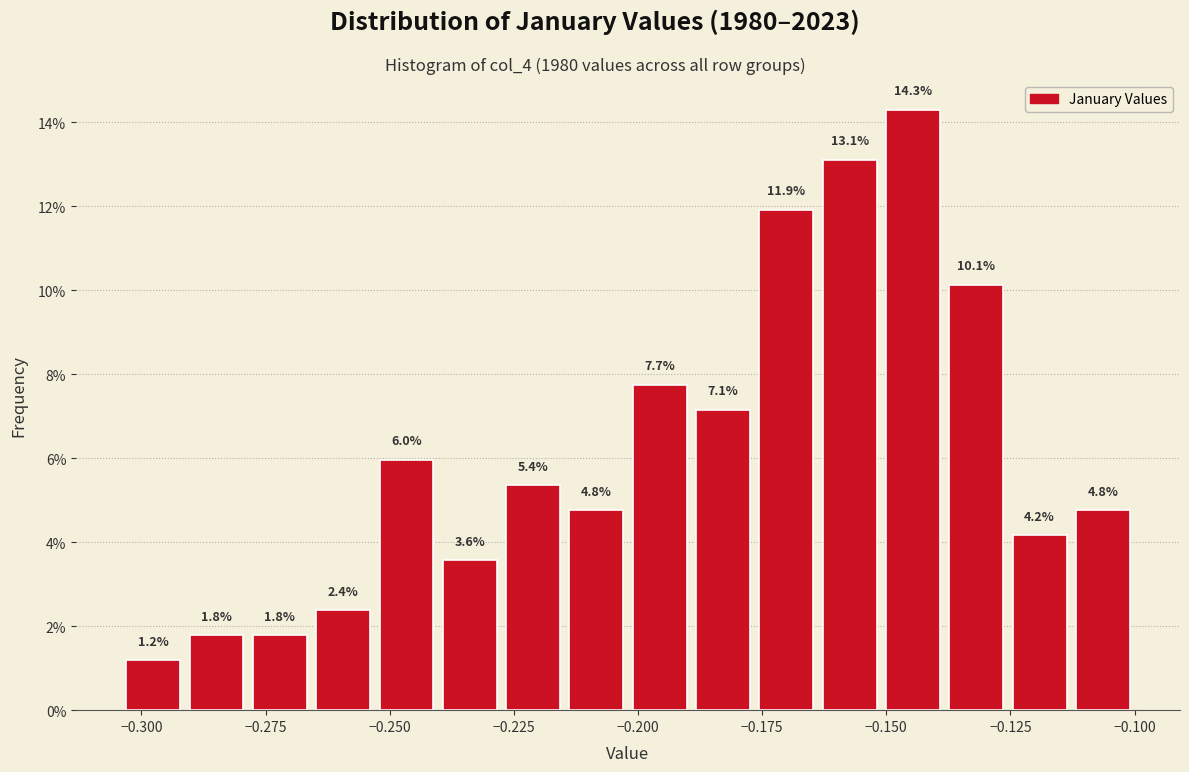

Read against the x-axis, roughly where is the centre of the tallest bar?

-0.145